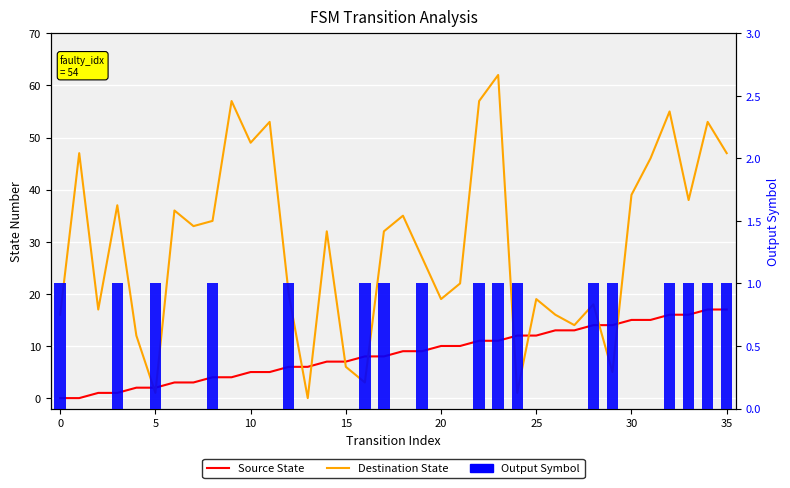

What is the total value across all series at 28?

33